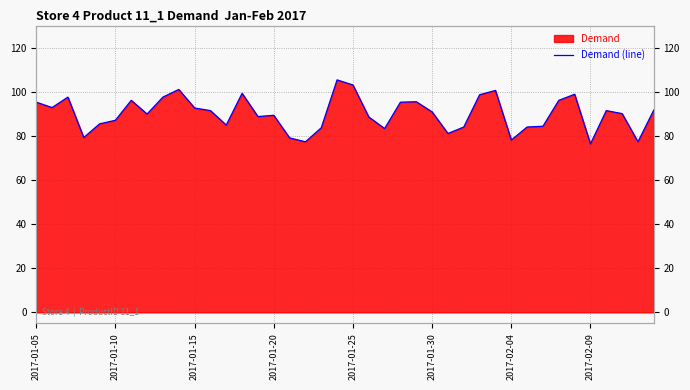

True or false: there are more than 0 points higher than both neighbors.

True